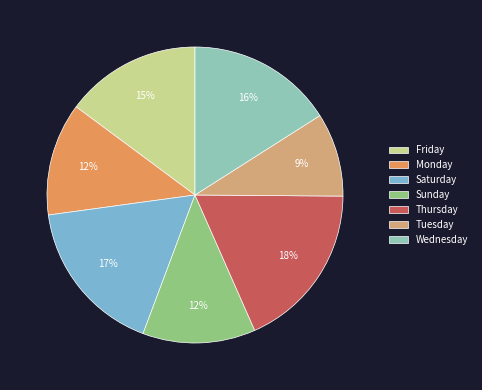

Is there any slice that represents more than half of the pie?

No